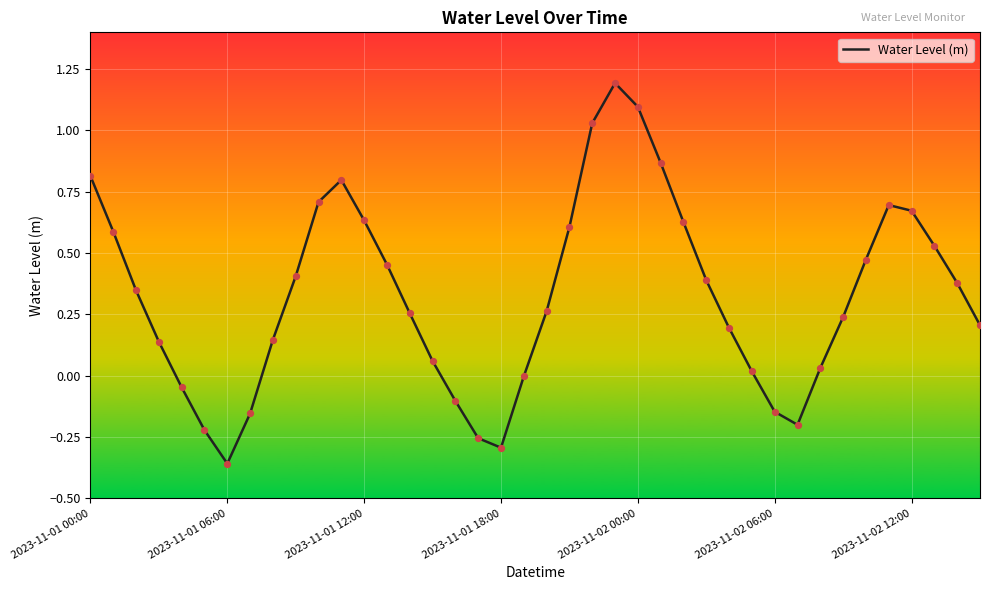

What is the greatest value displayed?

1.2